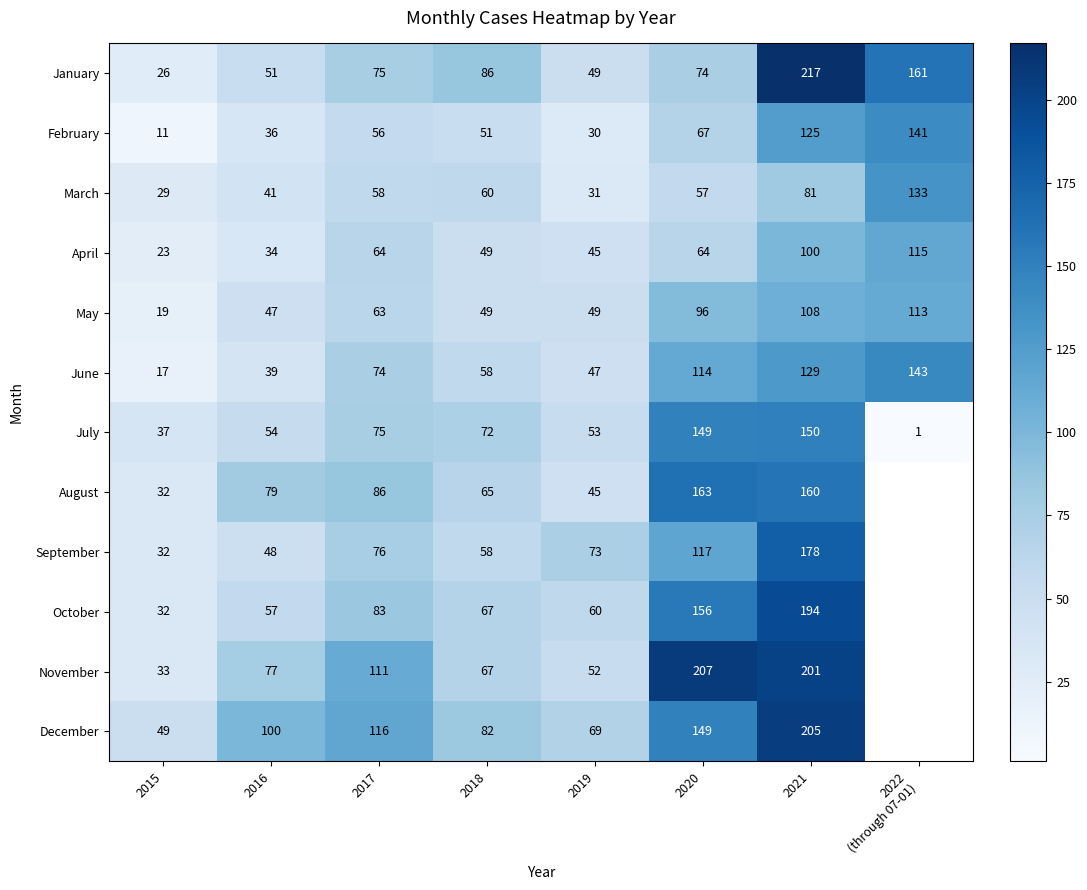

How many categories are shown in the chart?

8